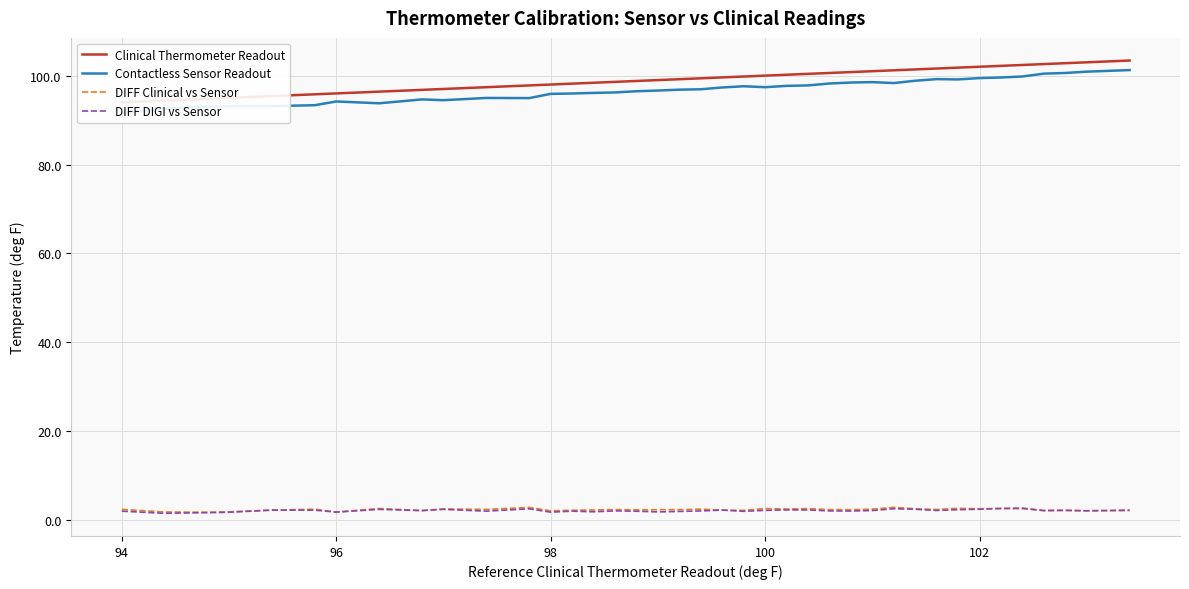

True or false: Contactless Sensor Readout and Clinical Thermometer Readout intersect in this chart.

False